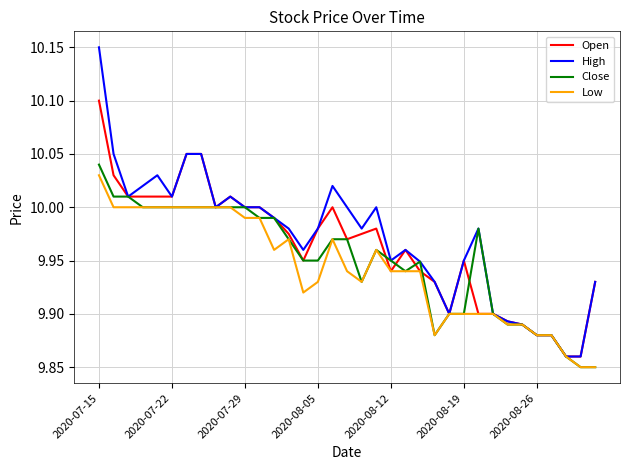

Which series has the widest spread of values?

High